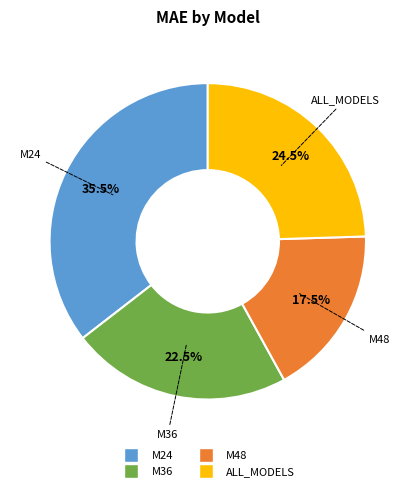

Which slice is the largest?

M24